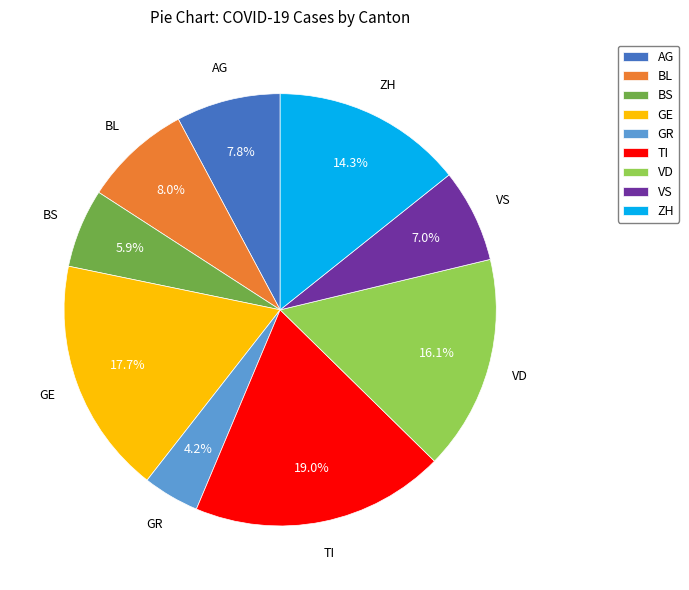

Combined, do GR and BS account for over 50%?

No